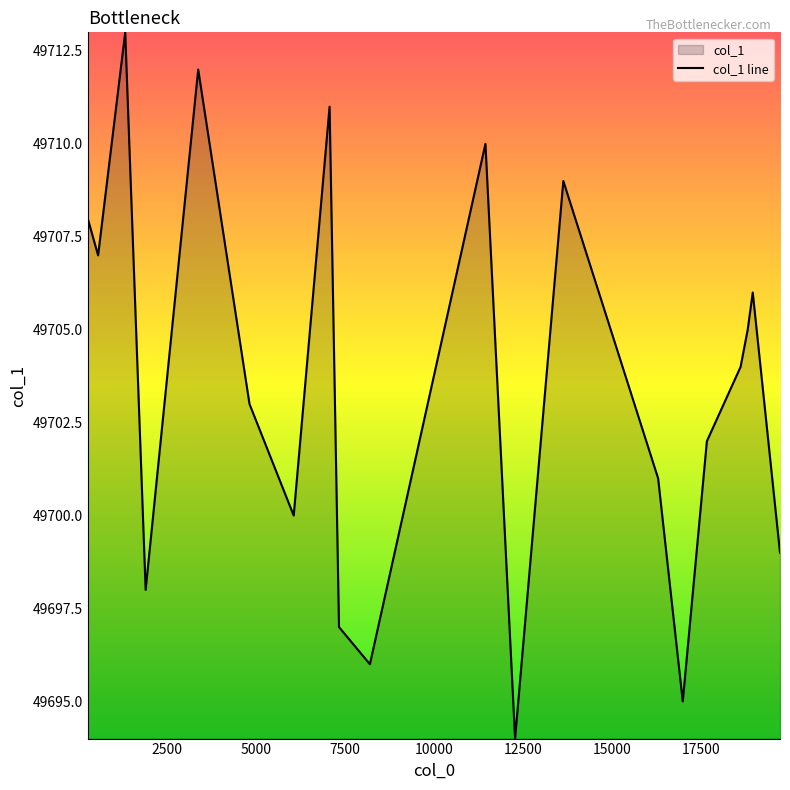

How many lines are shown in the chart?

1